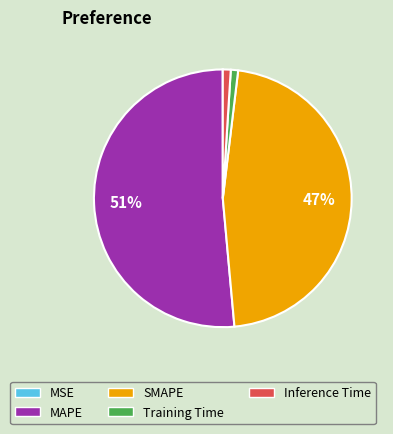

Which has a higher value, Training Time or MAPE?

MAPE